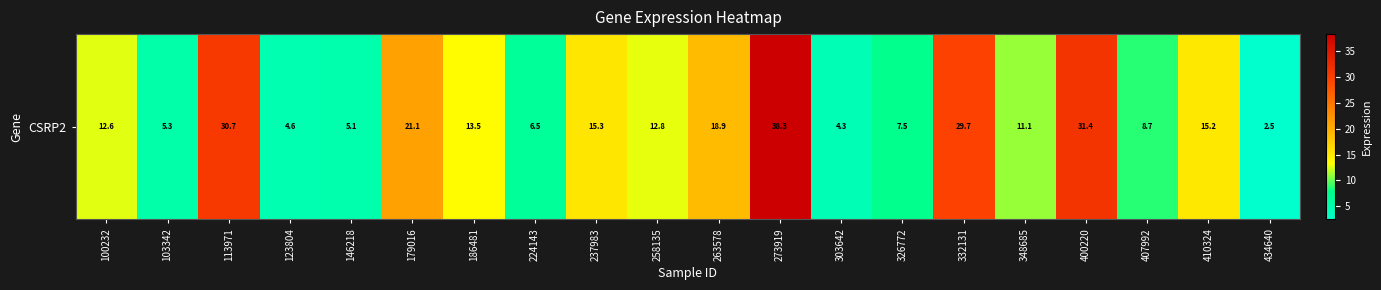

How many values exceed 12?

11